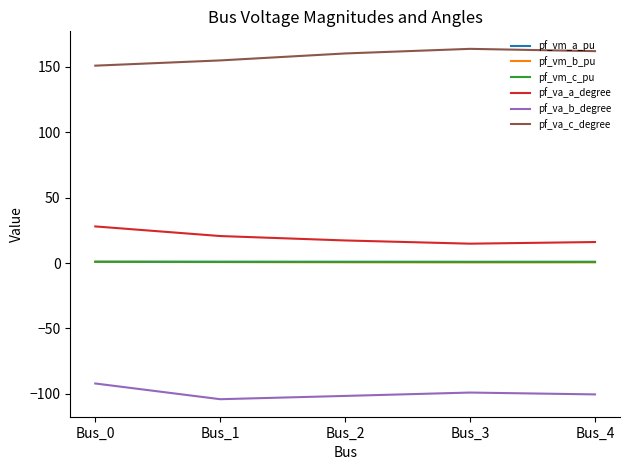

Does the chart display data point markers on the line(s)?

No